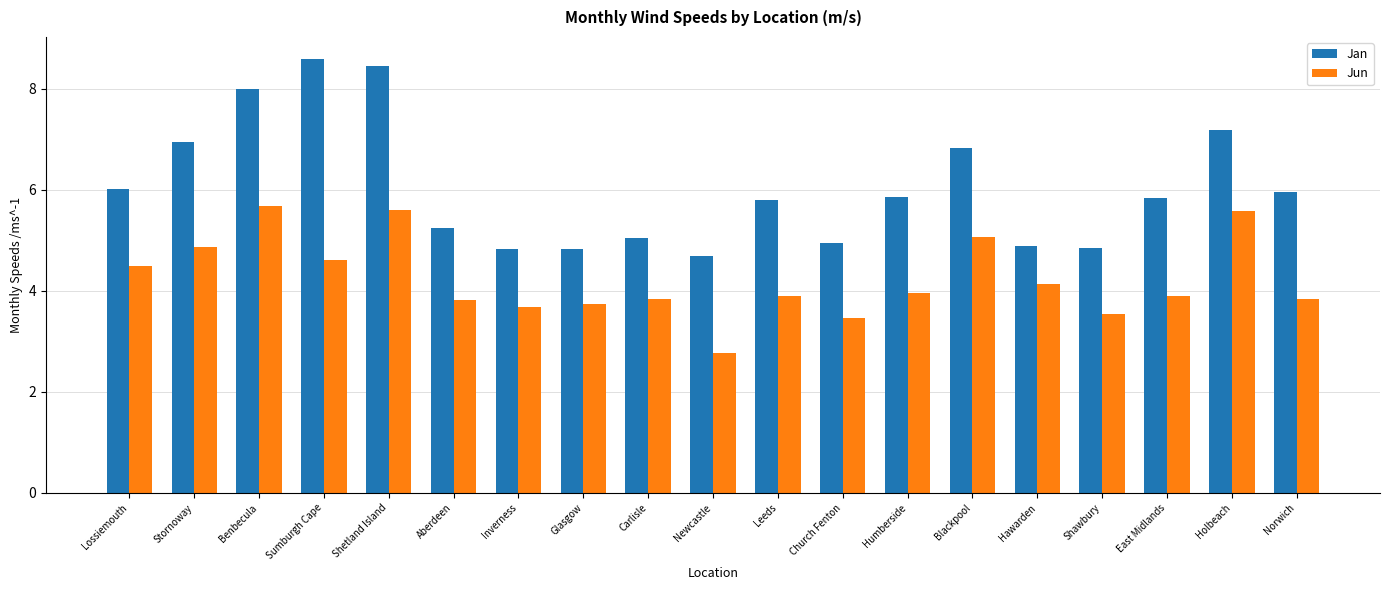

The Jun series shows 3.9 at East Midlands. True or false?

True